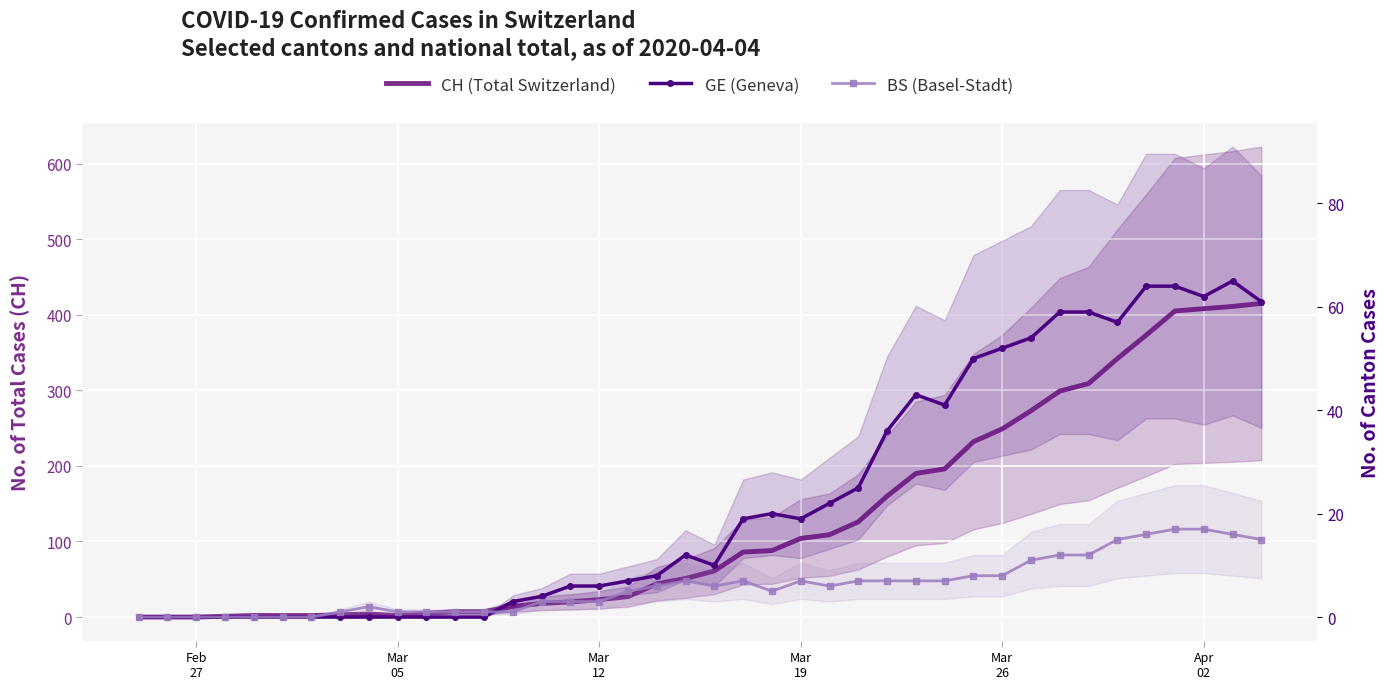

What is the value of the BS (Basel-Stadt) point at the 33rd from the left?

12